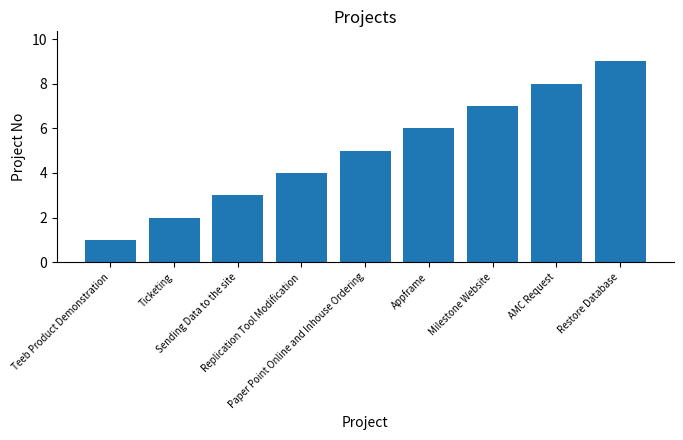

How many data points are less than 5?

4